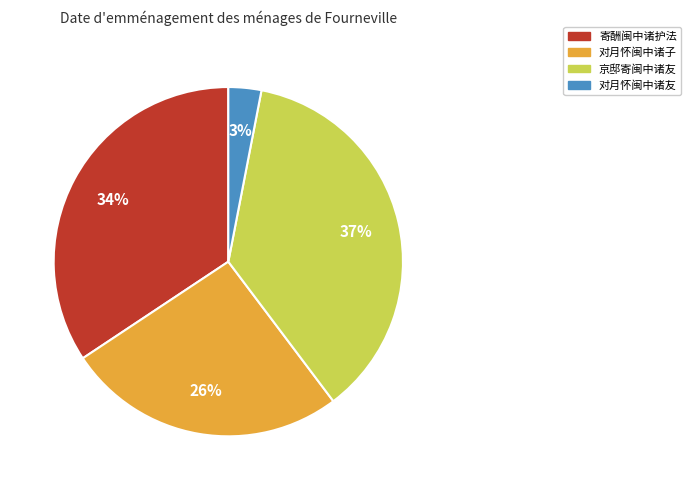

How many slices are in this pie chart?

4